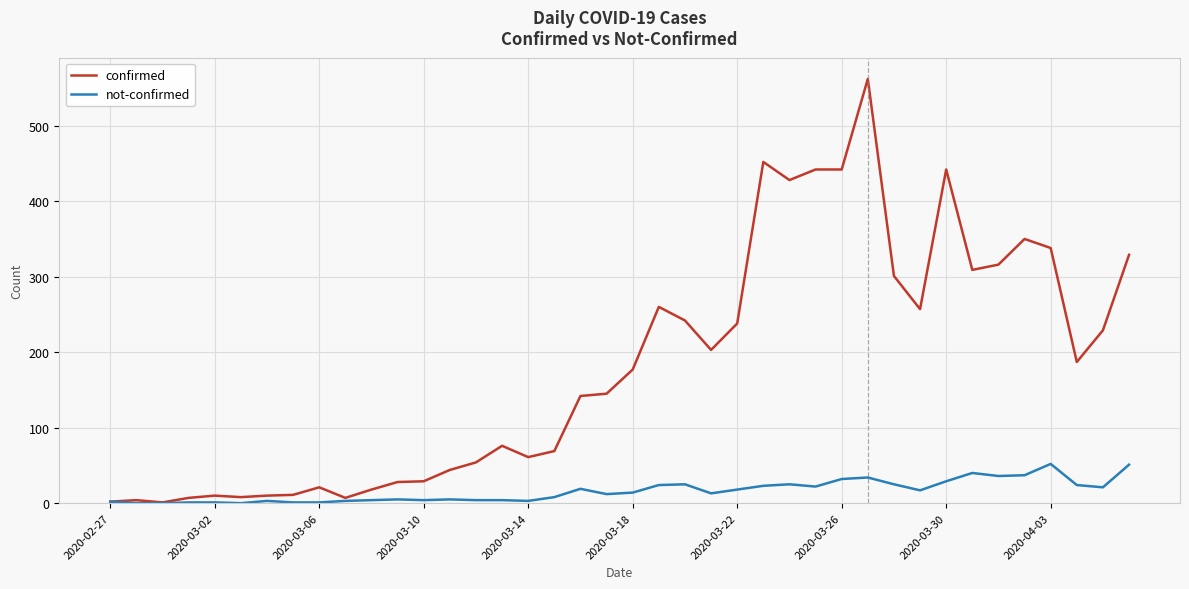

Rank the series by their maximum value, from highest to lowest.

confirmed, not-confirmed